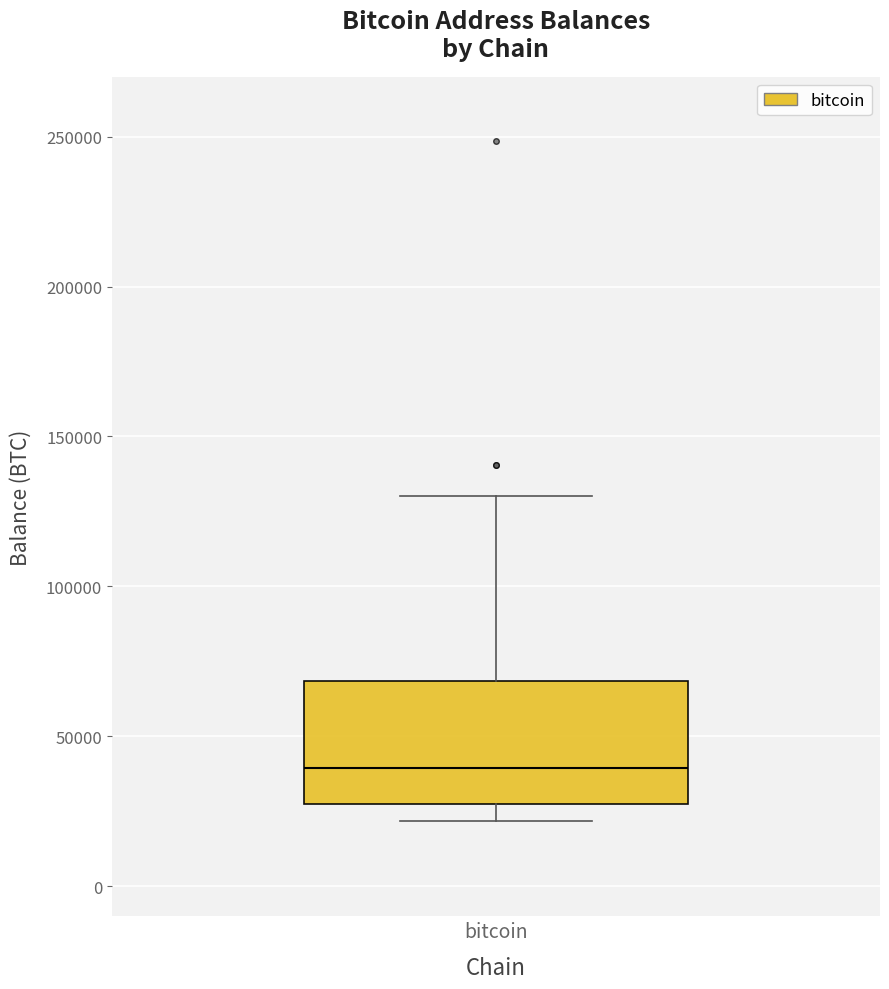

Transcribe this box plot: give where the median line is, the range the box spans, and where the two whiskers end, as read against the y-axis. The values are not printed on the chart, so give them approximately, as read against the axis.

median 40000, box 25000 to 70000, whiskers 20000 to 130000